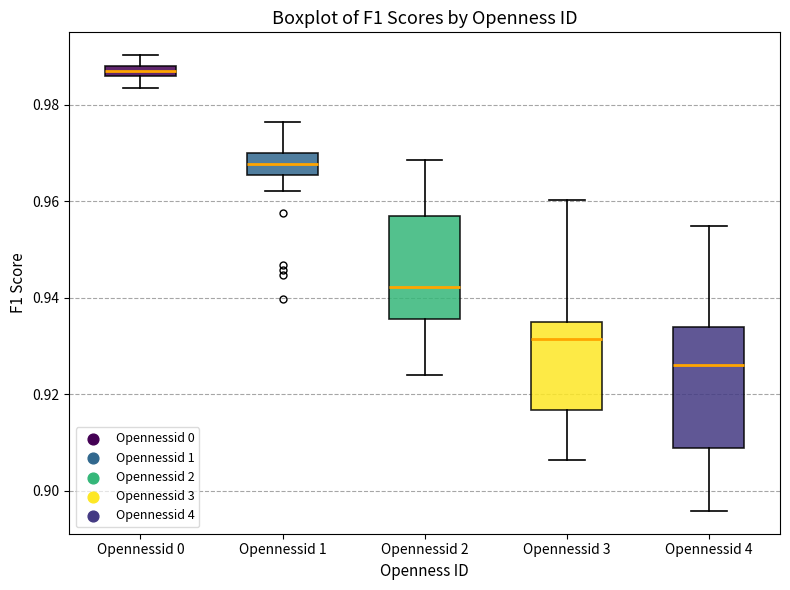

Which box's median line is the highest?

Opennessid 0